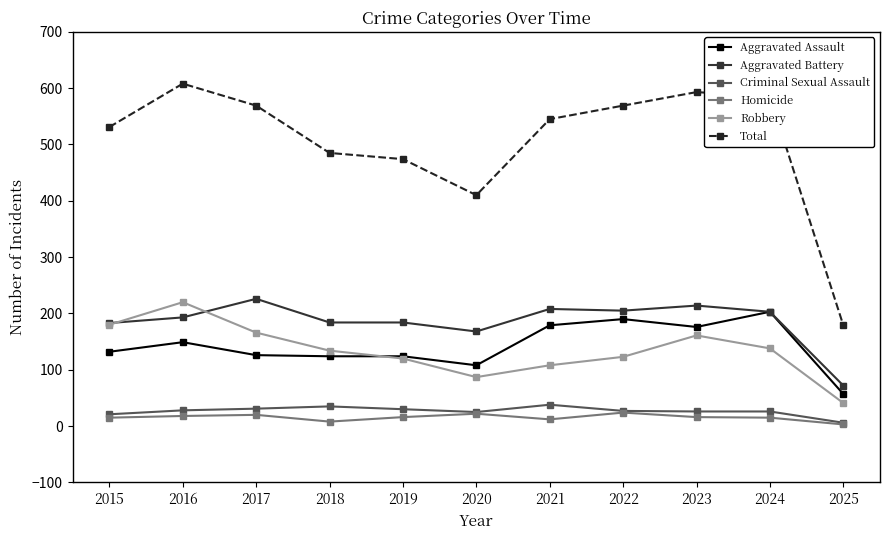

True or false: Aggravated Battery has more than 1 points higher than both neighbors.

True